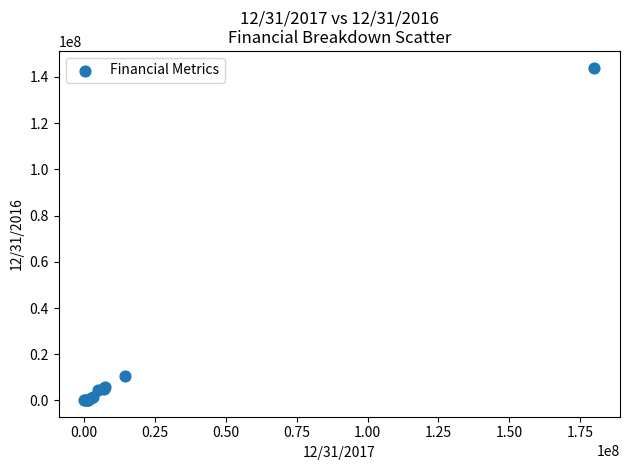

What Y value in the scatter plot is closest to 72117190?

10556982